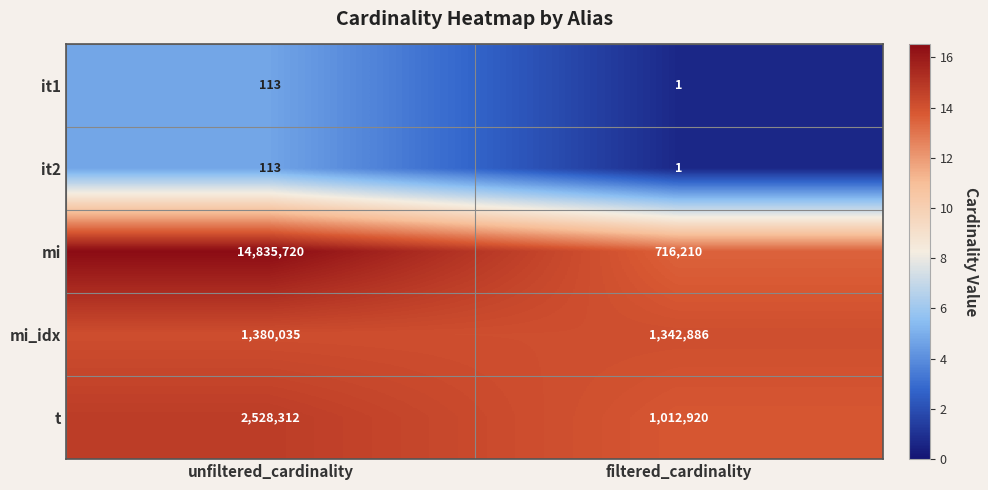

Reading left to right, list all the values displayed in this chart.

it1: unfiltered_cardinality=113	filtered_cardinality=1
it2: unfiltered_cardinality=113	filtered_cardinality=1
mi: unfiltered_cardinality=14835720	filtered_cardinality=716210
mi_idx: unfiltered_cardinality=1380035	filtered_cardinality=1342886
t: unfiltered_cardinality=2528312	filtered_cardinality=1012920